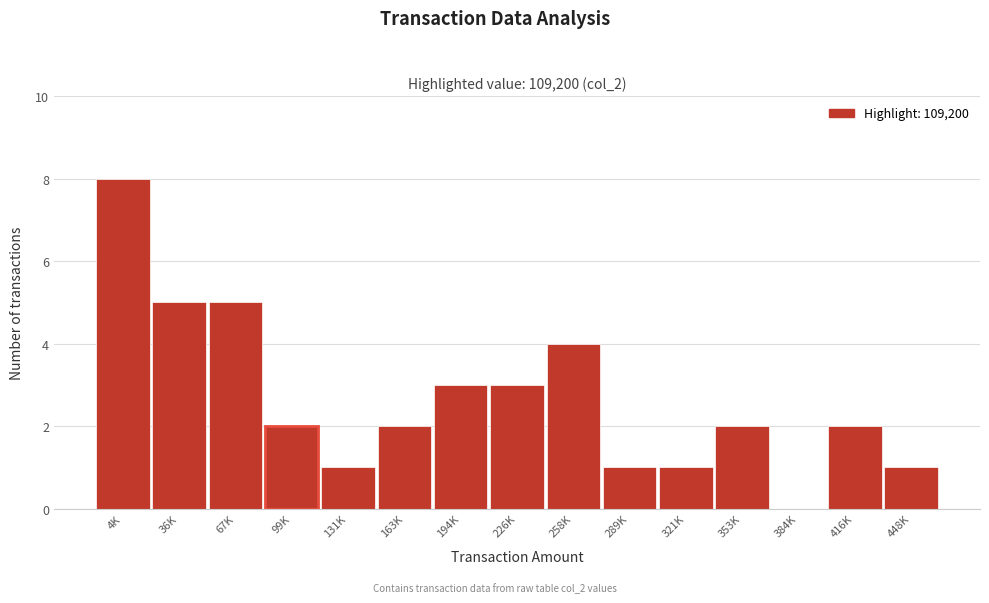

Reading right to left, extract all data points from this chart.

448K=1	416K=2	384K=0	353K=2	321K=1	289K=1	258K=4	226K=3	194K=3	163K=2	131K=1	99K=2	67K=5	36K=5	4K=8